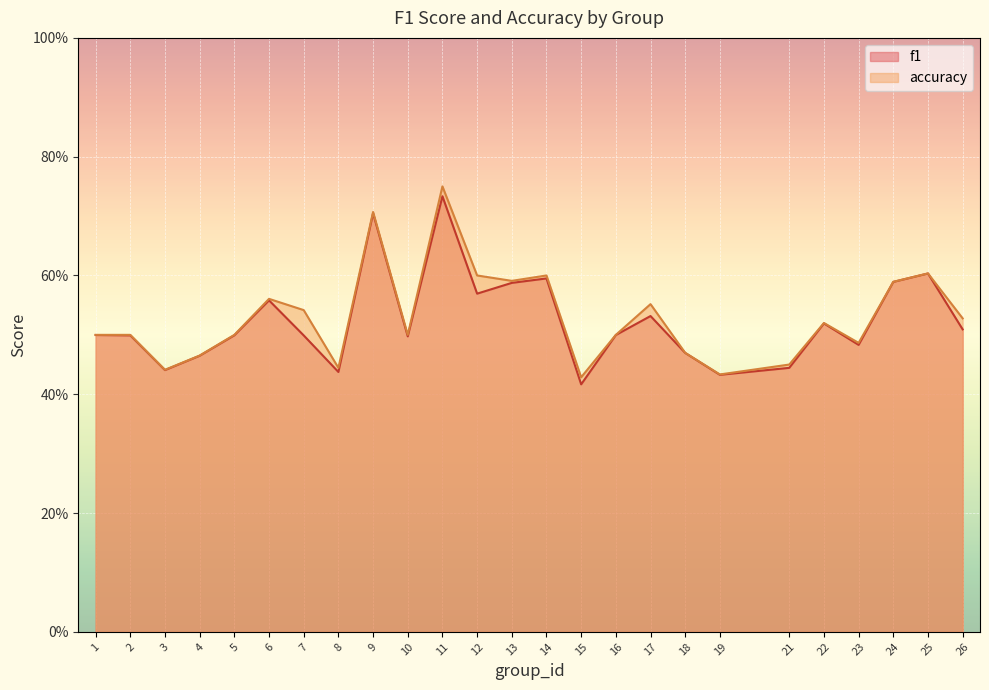

At which category is the sum across all series the highest?

11